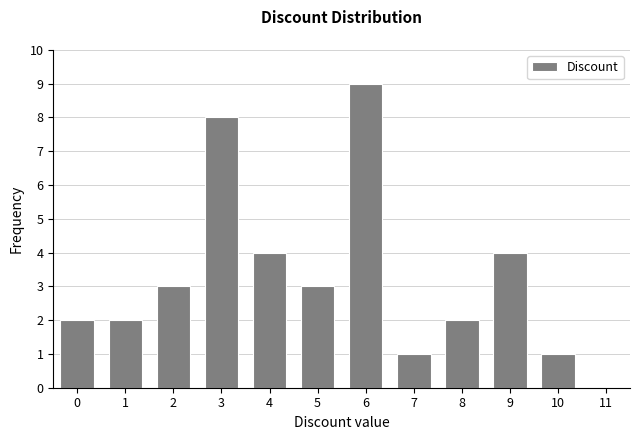

Reading left to right, list all the values displayed in this chart.

0=2	1=2	2=3	3=8	4=4	5=3	6=9	7=1	8=2	9=4	10=1